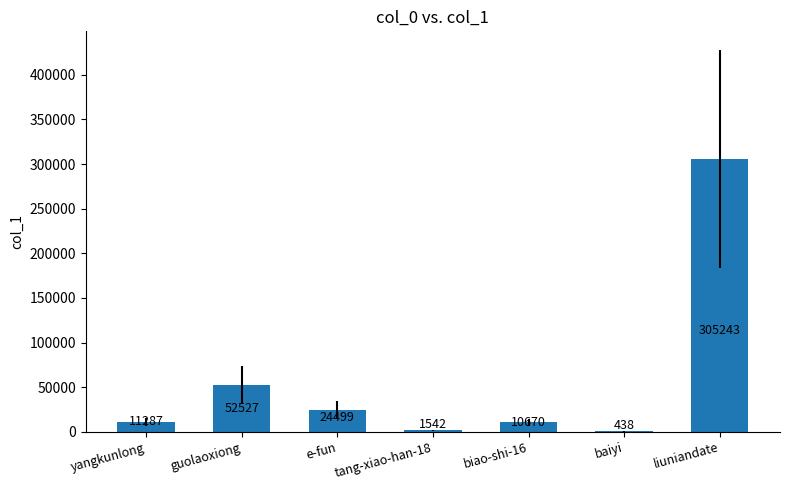

At which category does the chart reach its peak across all series?

liuniandate